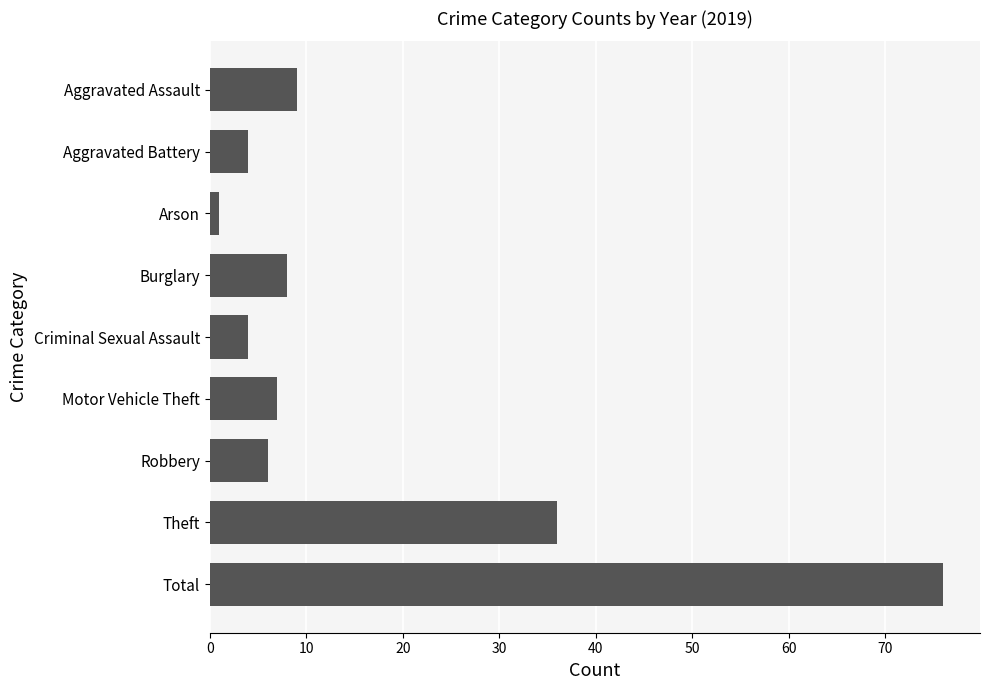

Does the chart contain any negative values?

No